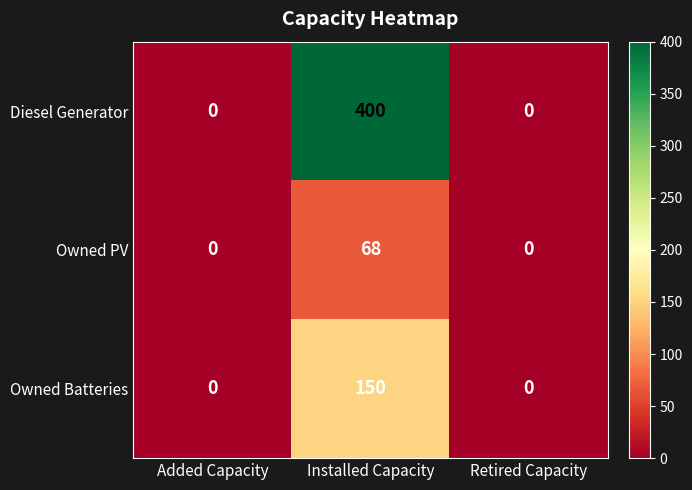

Reading left to right, what are all the values shown in this chart?

Diesel Generator: 0	400	0
Owned PV: 0	68	0
Owned Batteries: 0	150	0